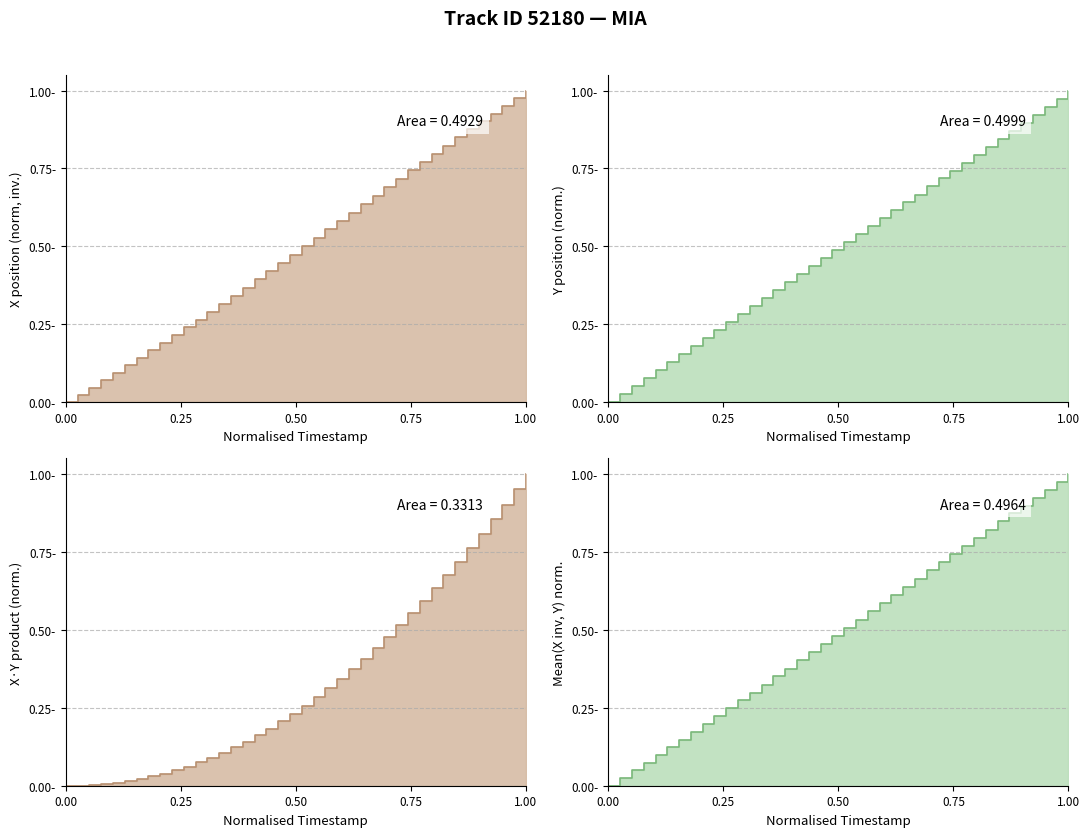

True or false: X has a value of 1.0 at 37.

True